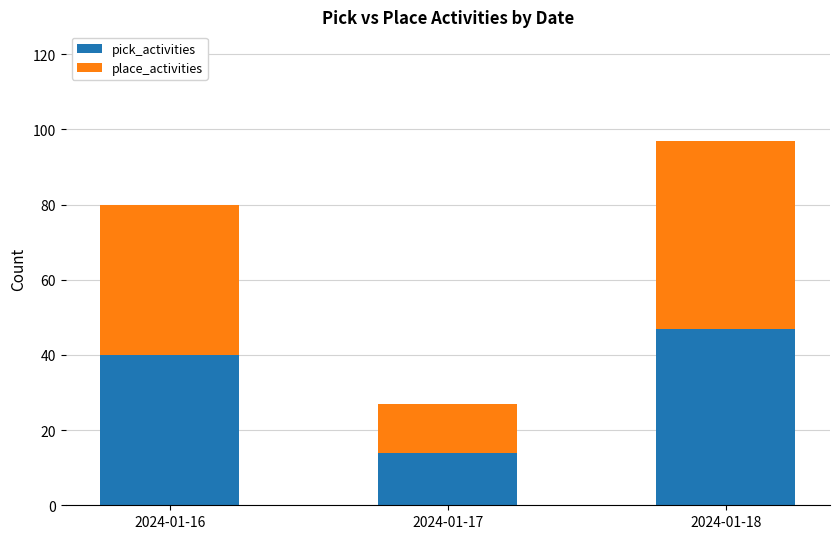

What is the sum of the pick_activities values at 2024-01-18 and 2024-01-17?

61